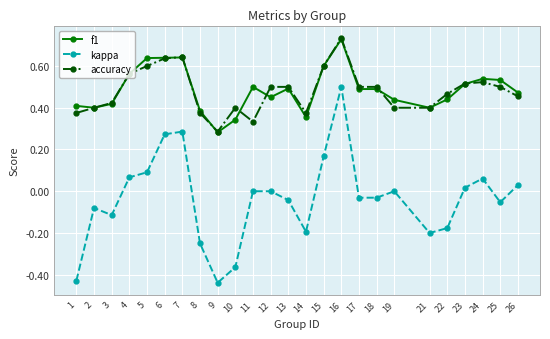

Which series has the widest spread of values?

kappa